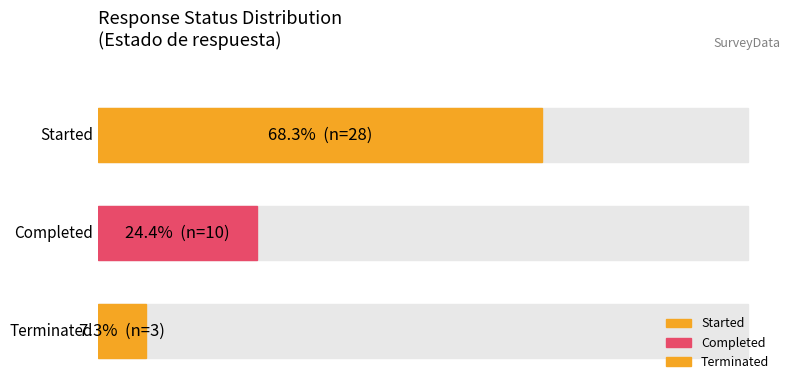

Where is the data nearest to the value 15?

Completed